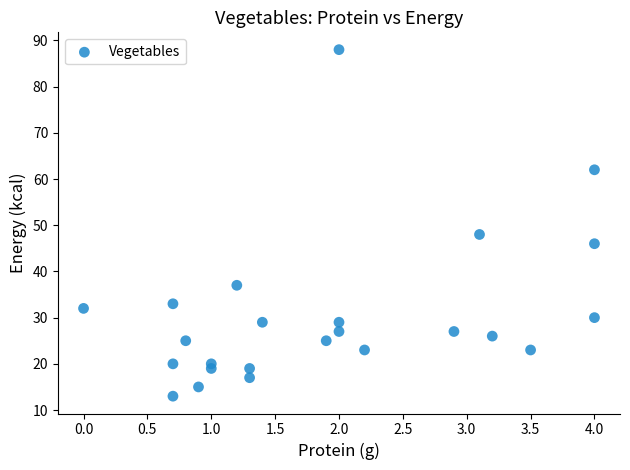

What Y value in the scatter plot is closest to 50?

48